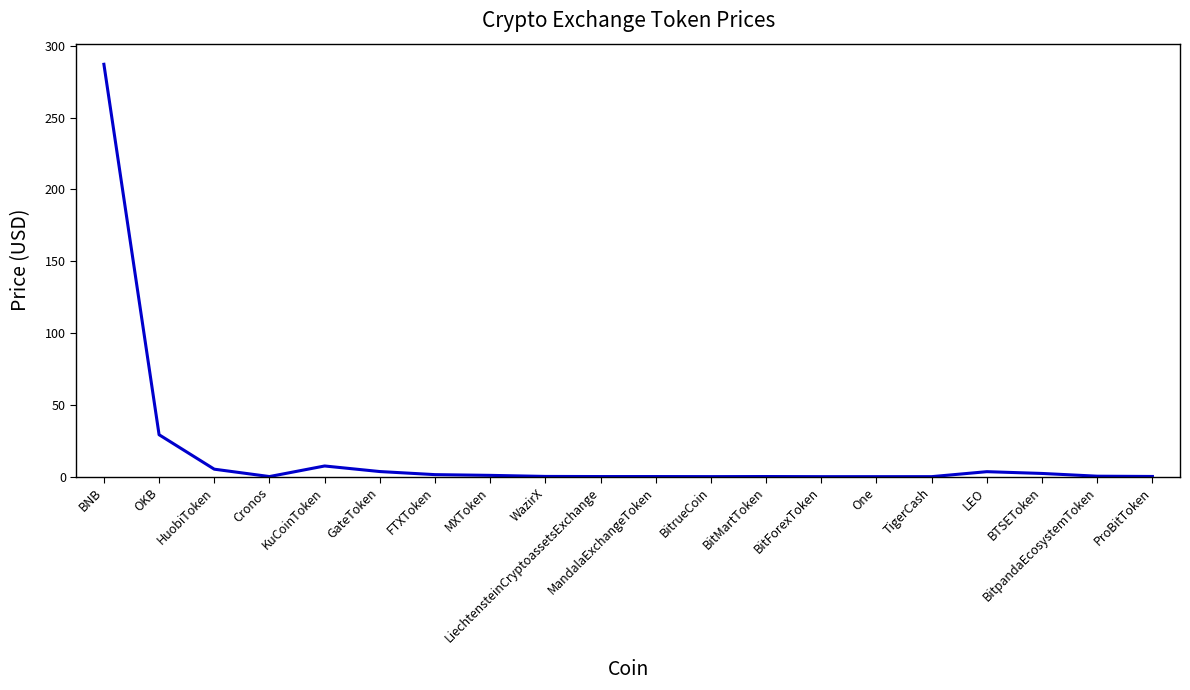

Is it true that the value at BNB is 114.3?

False